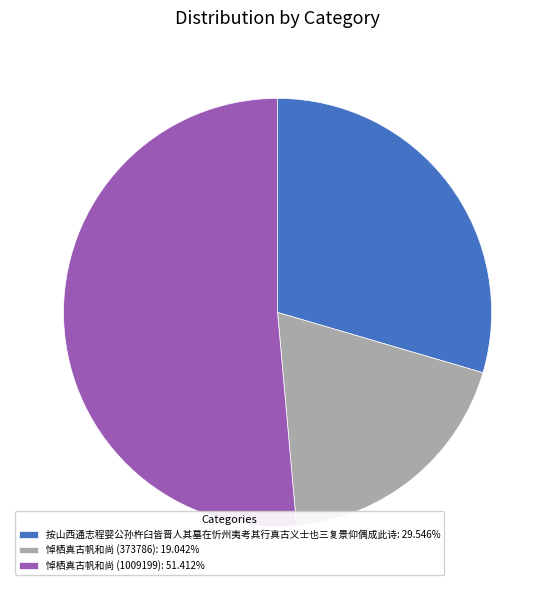

What is the ratio of the value at 悼栖真古帆和尚 (373786) to the value at 按山西通志程婴公孙杵臼皆晋人其墓在忻州夷考其行真古义士也三复景仰偶成此诗?

0.6